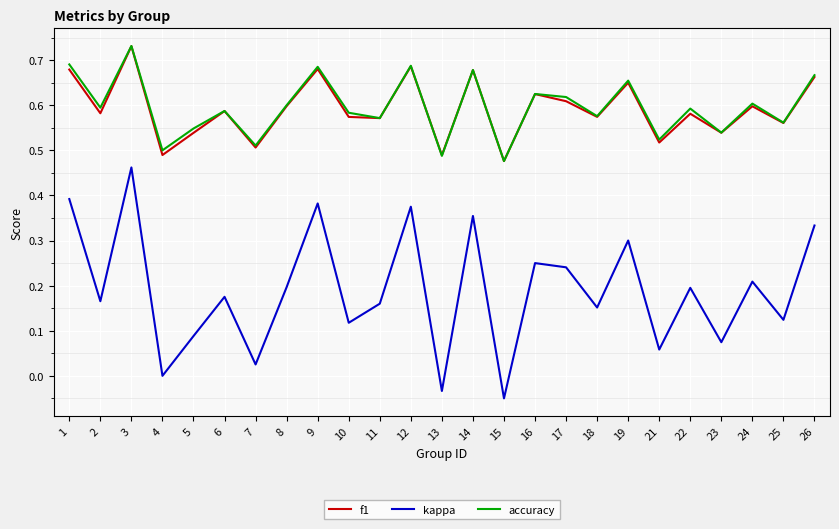

At which label does kappa reach its peak?

3